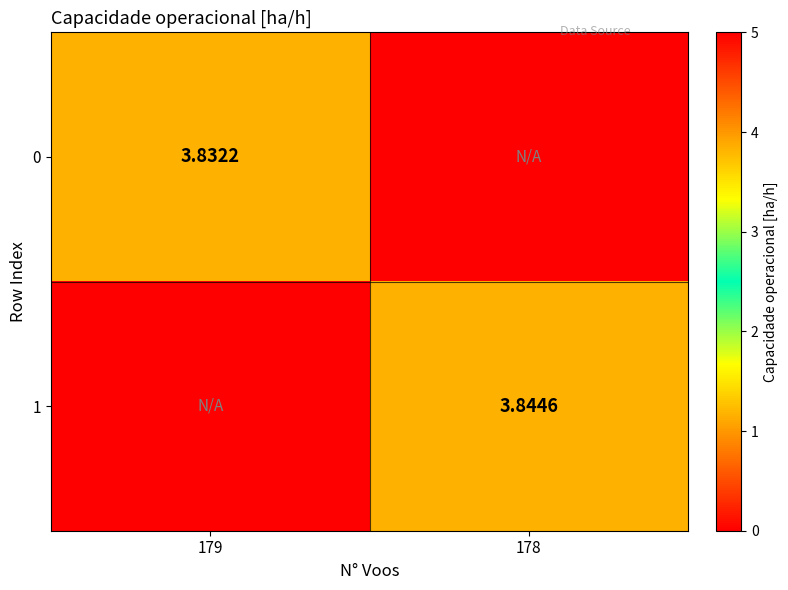

Is the value of 1 at 178 greater than the value of 0 at 179?

Yes